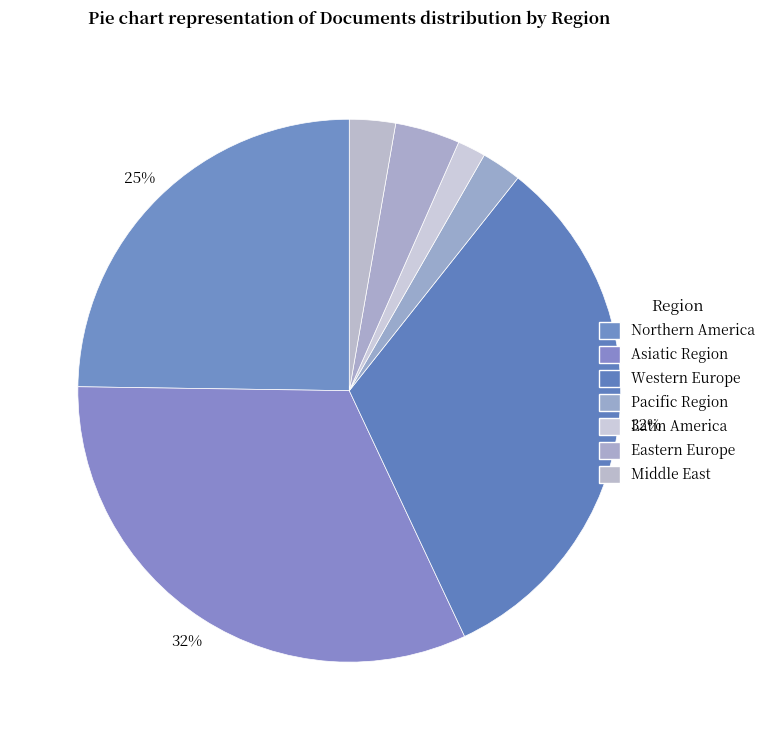

Count the number of slices in the pie.

7